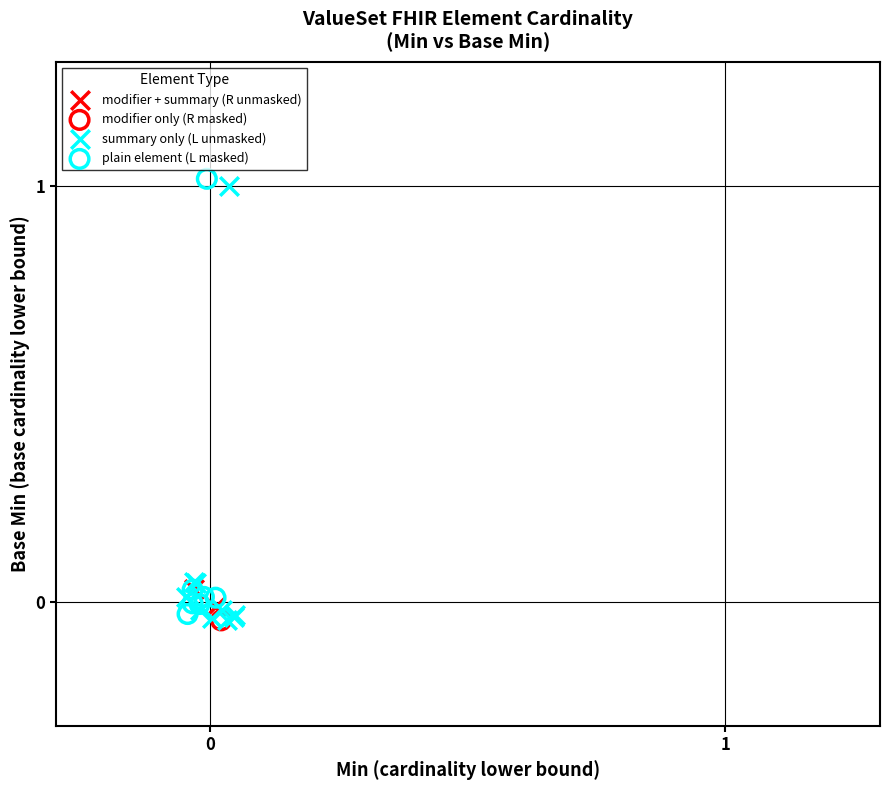

What are all the series names shown in the legend?

modifier + summary (R unmasked), modifier only (R masked), summary only (L unmasked), plain element (L masked)